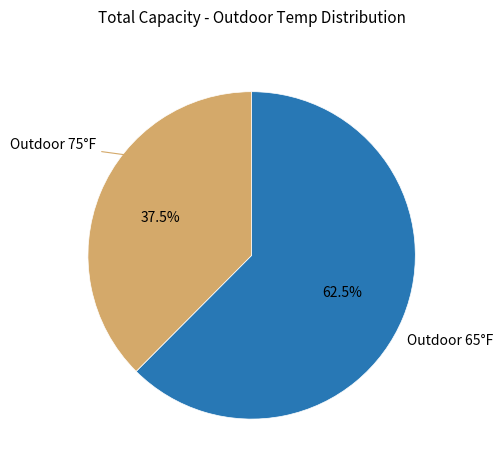

What is the largest slice in the pie chart?

Outdoor 65°F